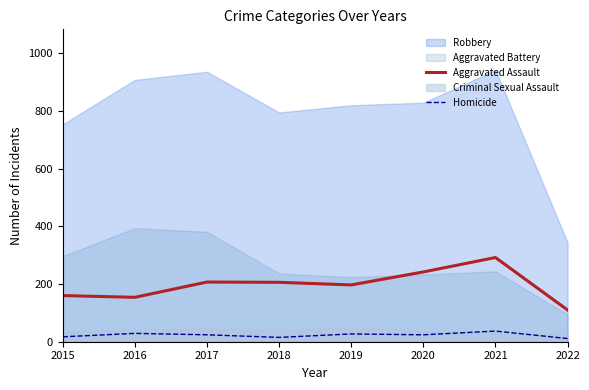

Is the value of Aggravated Assault at 2018 greater than the value of Homicide at 2022?

Yes